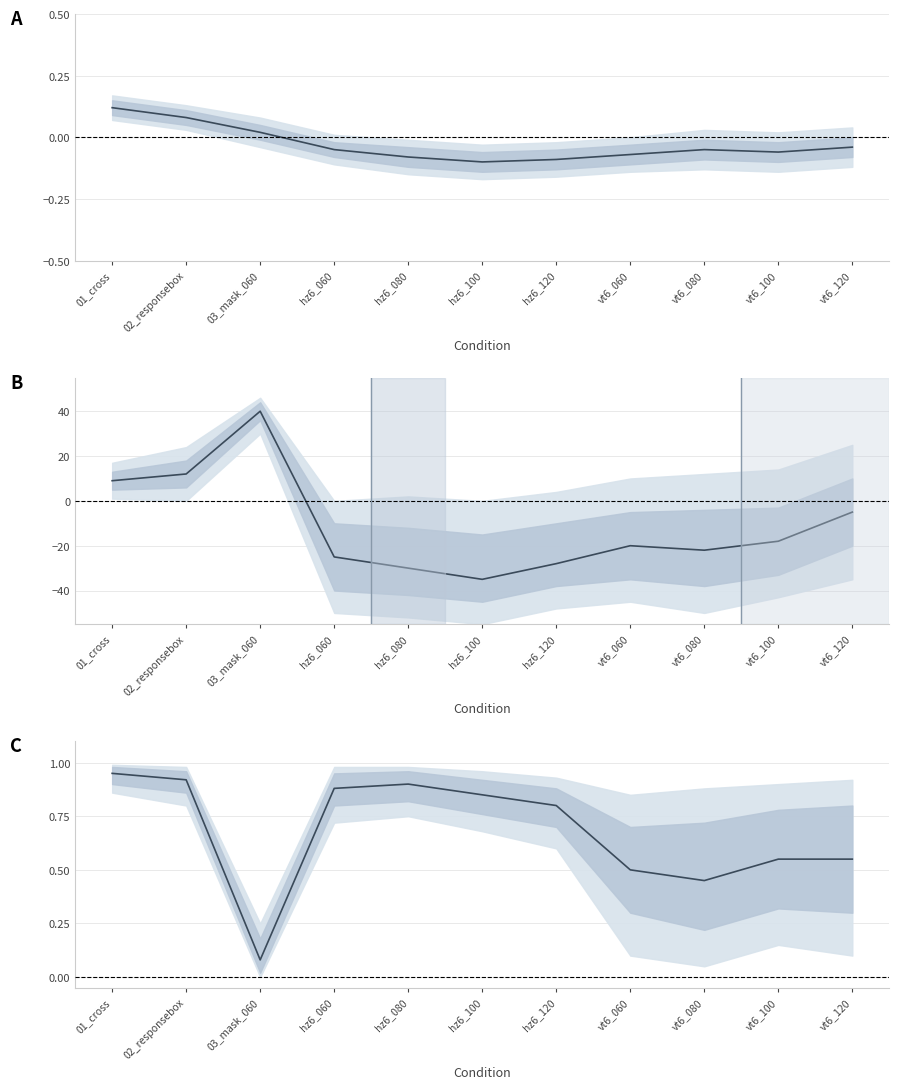

The chart shows a value of 0.1 at 03_mask_060. True or false?

True